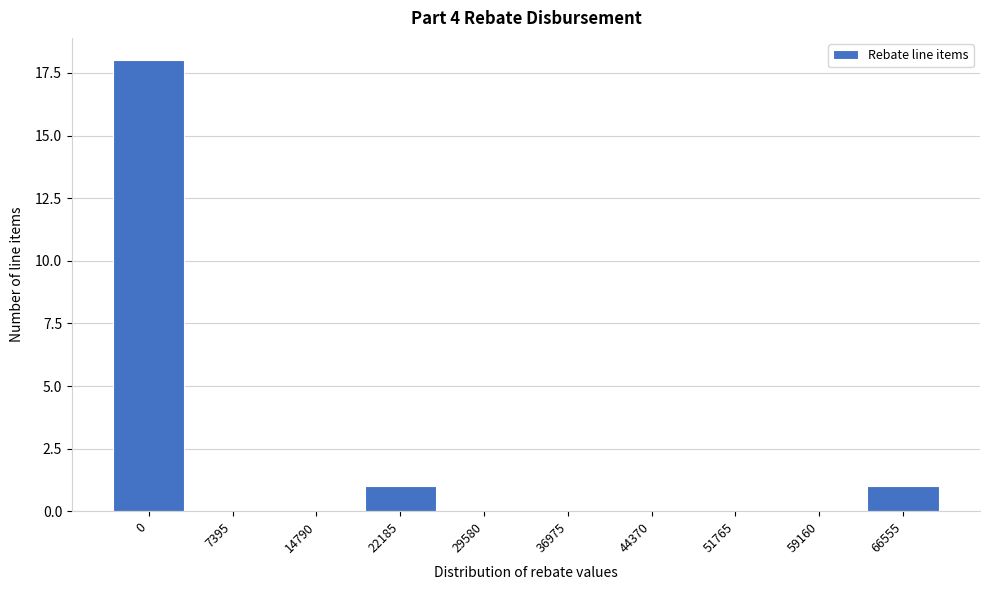

Reading right to left, extract all data points from this chart.

66555=1	59160=0	51765=0	44370=0	36975=0	29580=0	22185=1	14790=0	7395=0	0=18